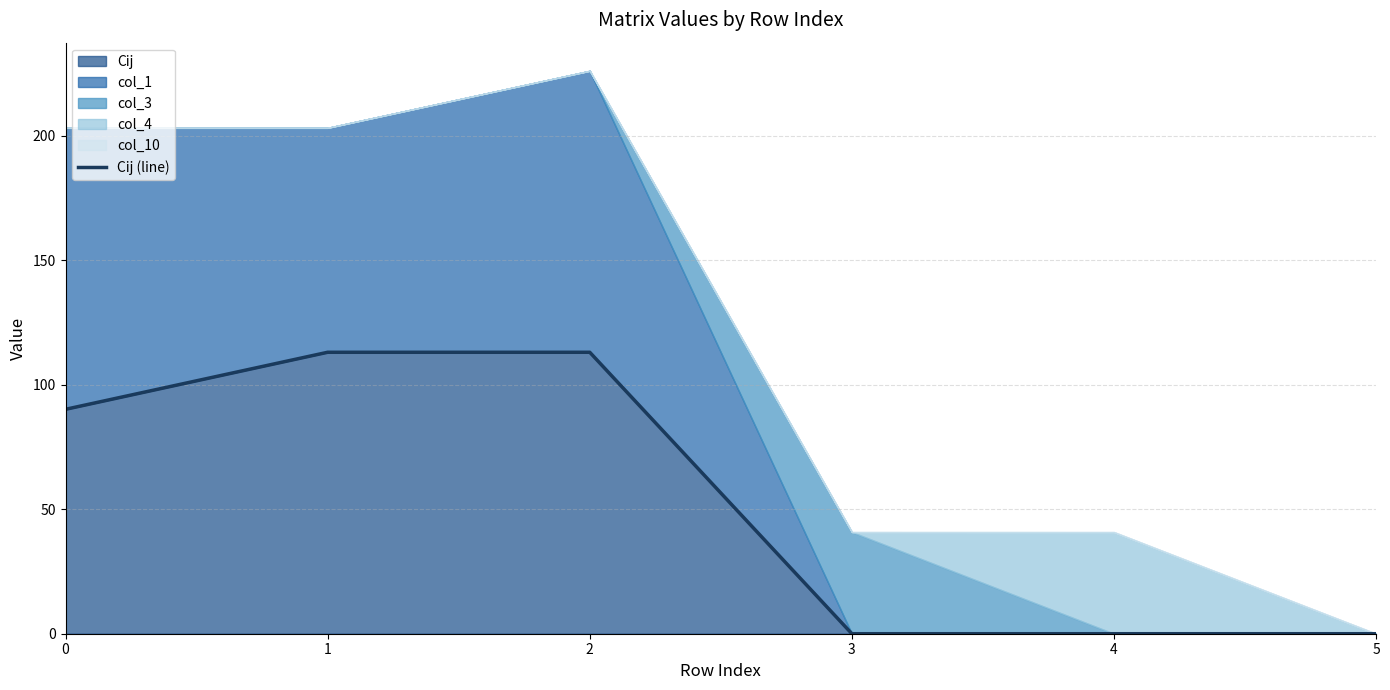

The value of Cij at 2 is 68.1. True or false?

False